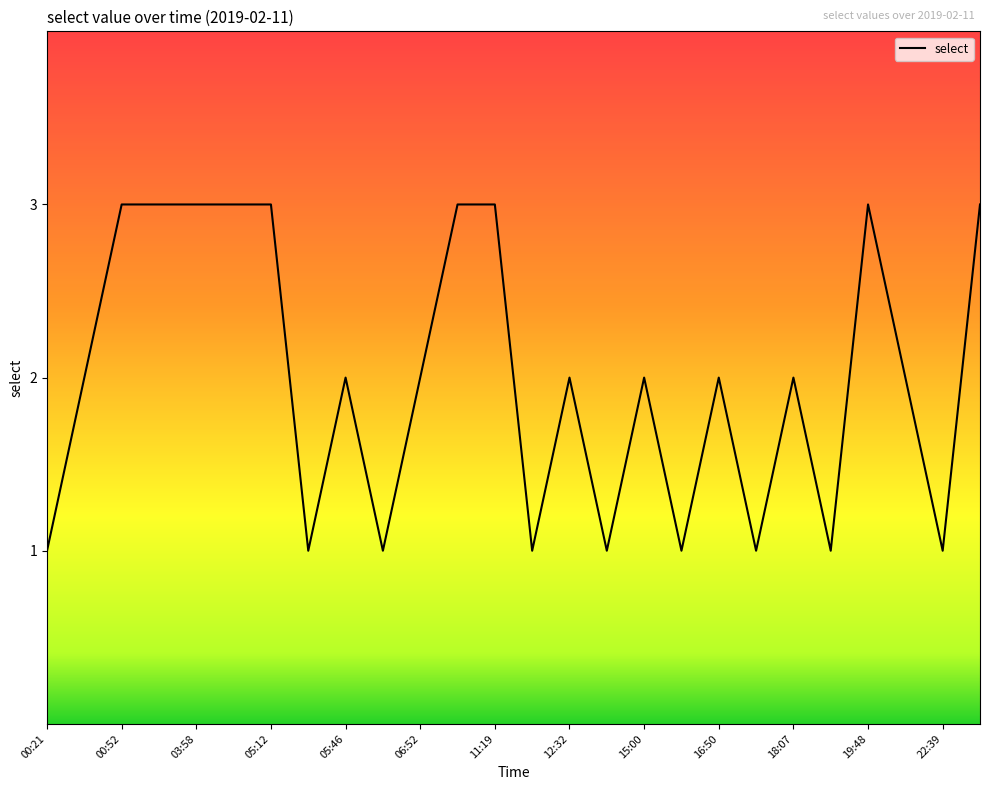

What is the maximum value shown in the chart?

3